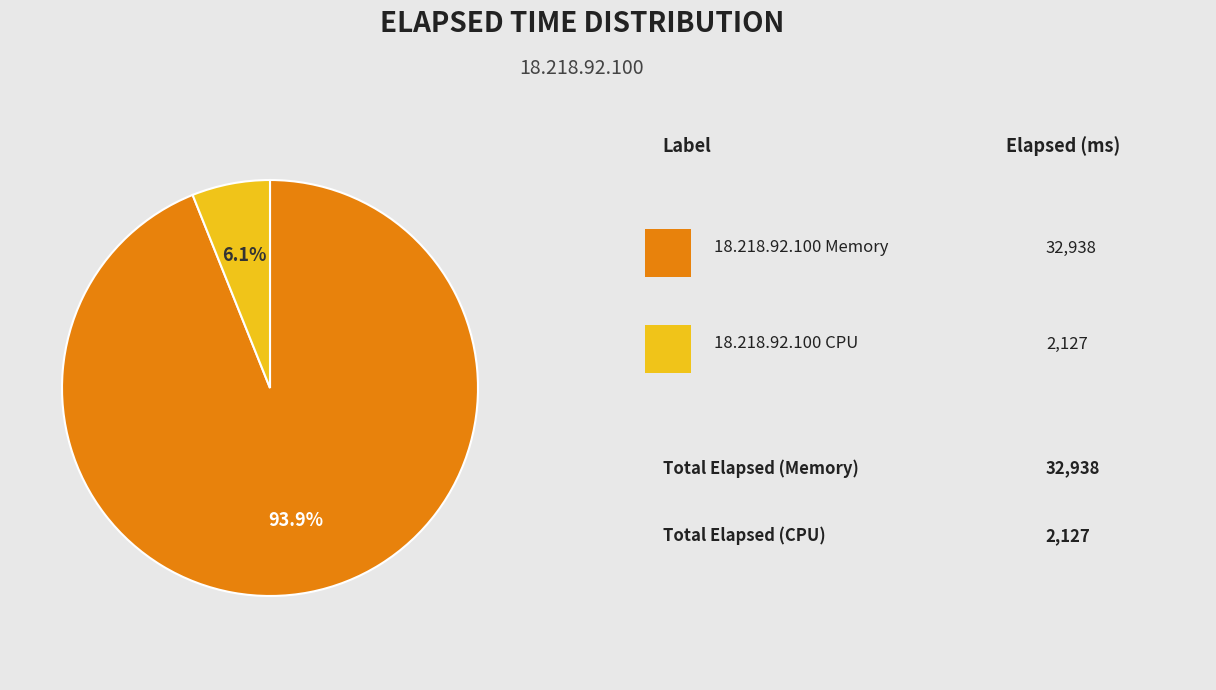

Is there a majority slice in this chart?

Yes